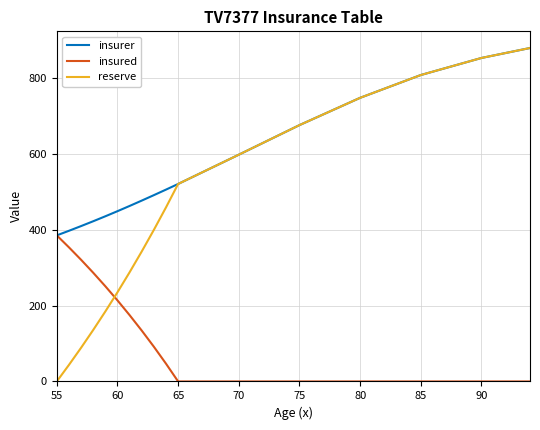

What is the sum of all insured values?

2260.7